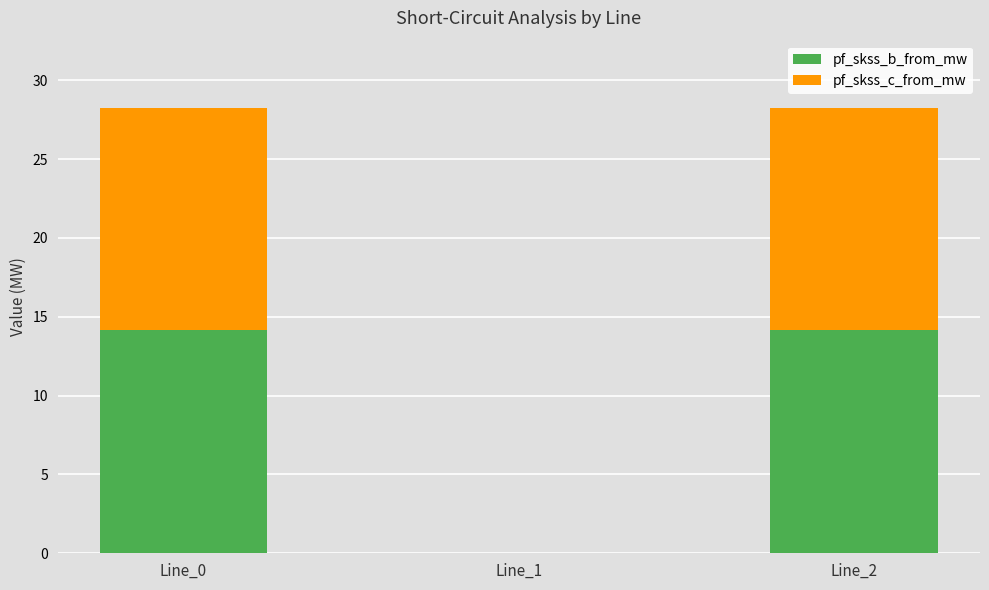

True or false: pf_skss_b_from_mw has a value of 24.8 at Line_2.

False